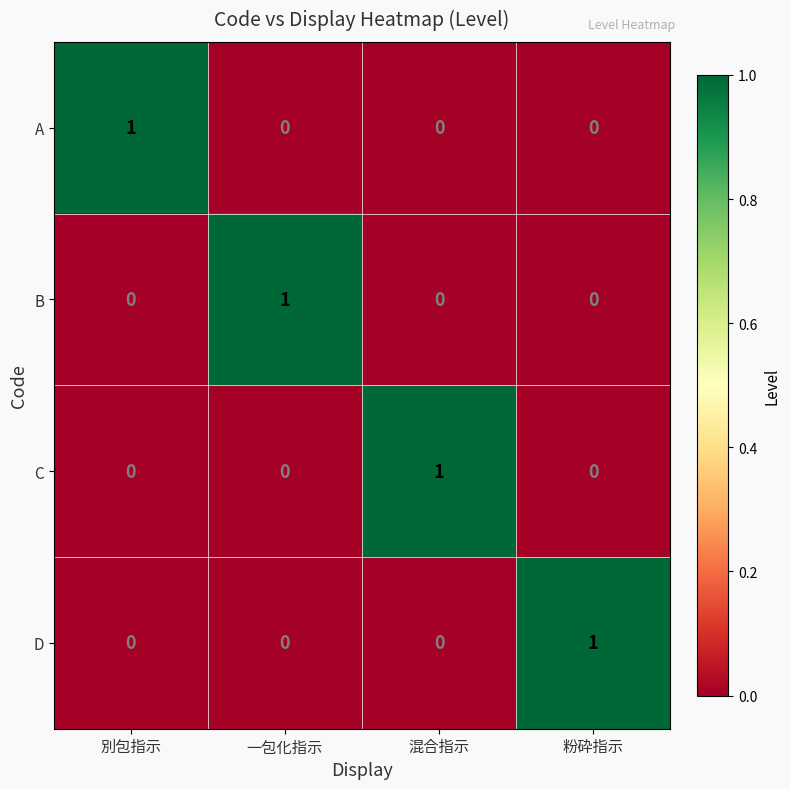

True or false: A has a value of 0 at 粉砕指示.

True